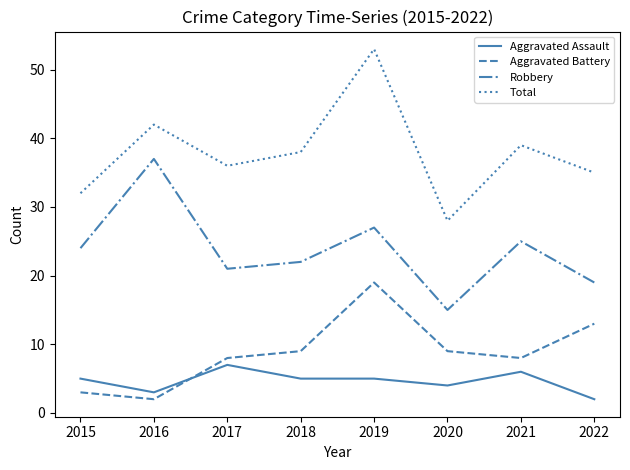

List the labels in order of Robbery value, smallest first.

2020, 2022, 2017, 2018, 2015, 2021, 2019, 2016